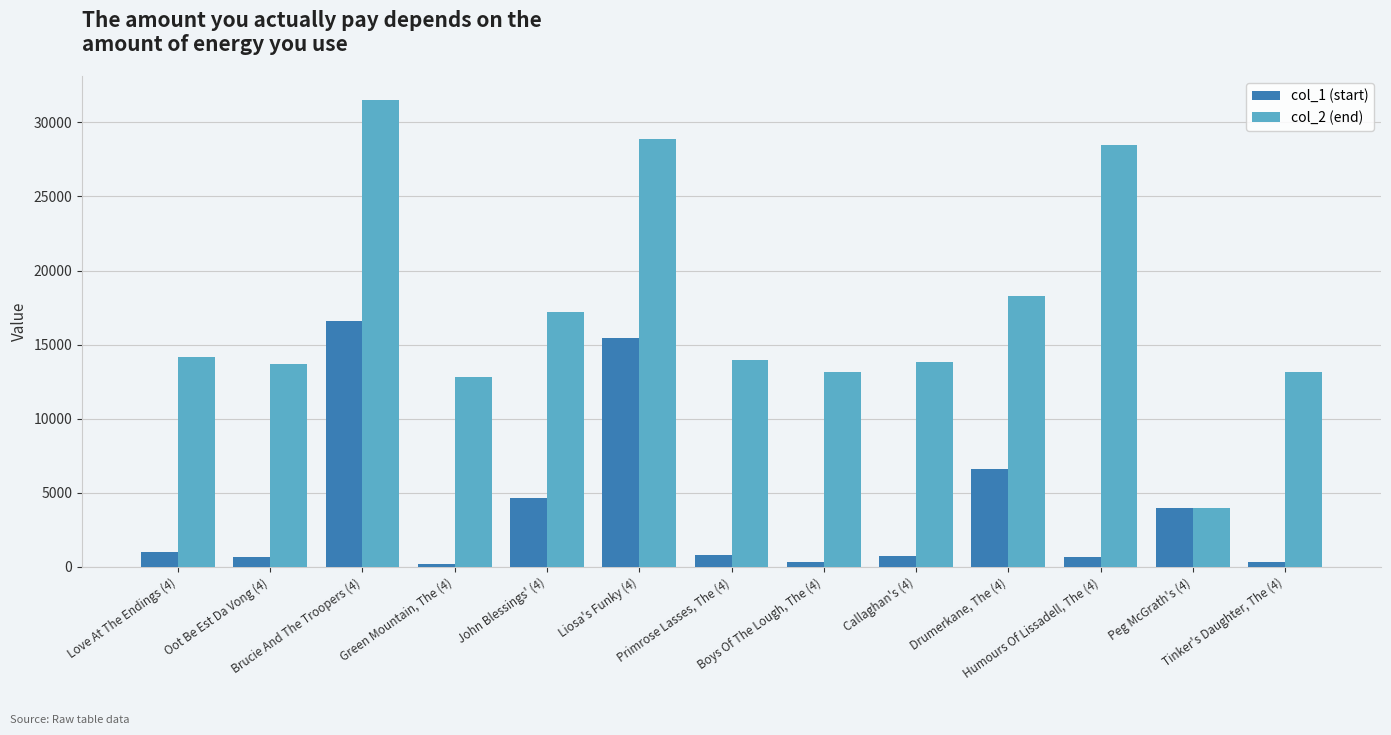

List the series in order of their overall mean, highest first.

col_2 (end), col_1 (start)